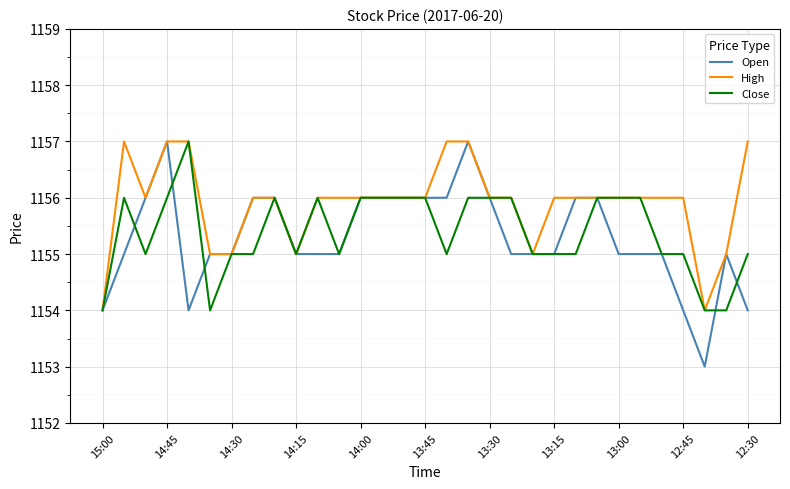

Which series has the widest spread of values?

Open